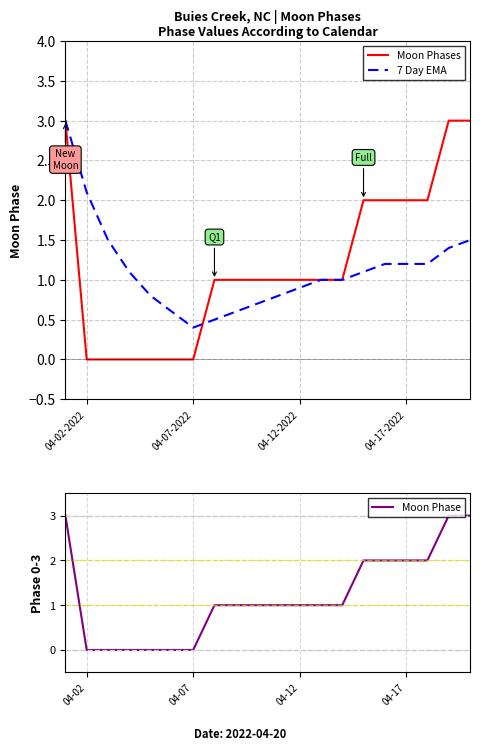

Reading left to right, what are all the values shown in this chart?

Moon Phases: 3.0	0.0	0.0	0.0	0.0	0.0	0.0	1.0	1.0	1.0	1.0	1.0	1.0	1.0	2.0	2.0	2.0	2.0	3.0	3.0
7 Day EMA: 3.0	2.1	1.5	1.1	0.8	0.6	0.4	0.5	0.6	0.7	0.8	0.9	1.0	1.0	1.1	1.2	1.2	1.2	1.4	1.5
Moon Phase: 3.0	0.0	0.0	0.0	0.0	0.0	0.0	1.0	1.0	1.0	1.0	1.0	1.0	1.0	2.0	2.0	2.0	2.0	3.0	3.0